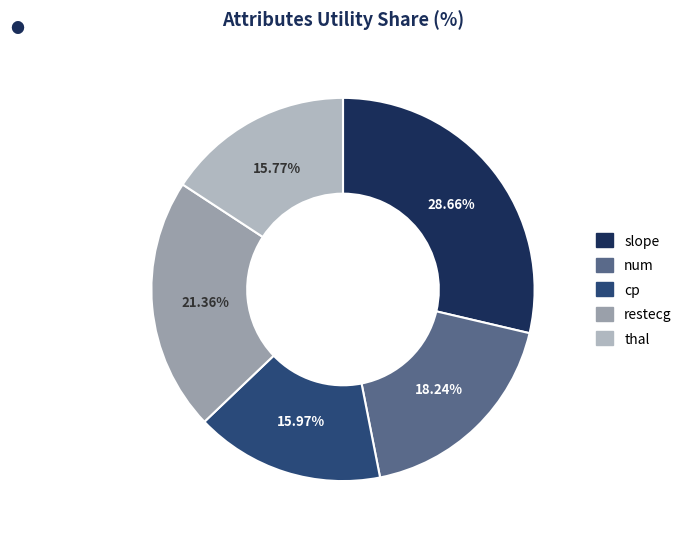

To the nearest percent, what portion does cp represent?

16%